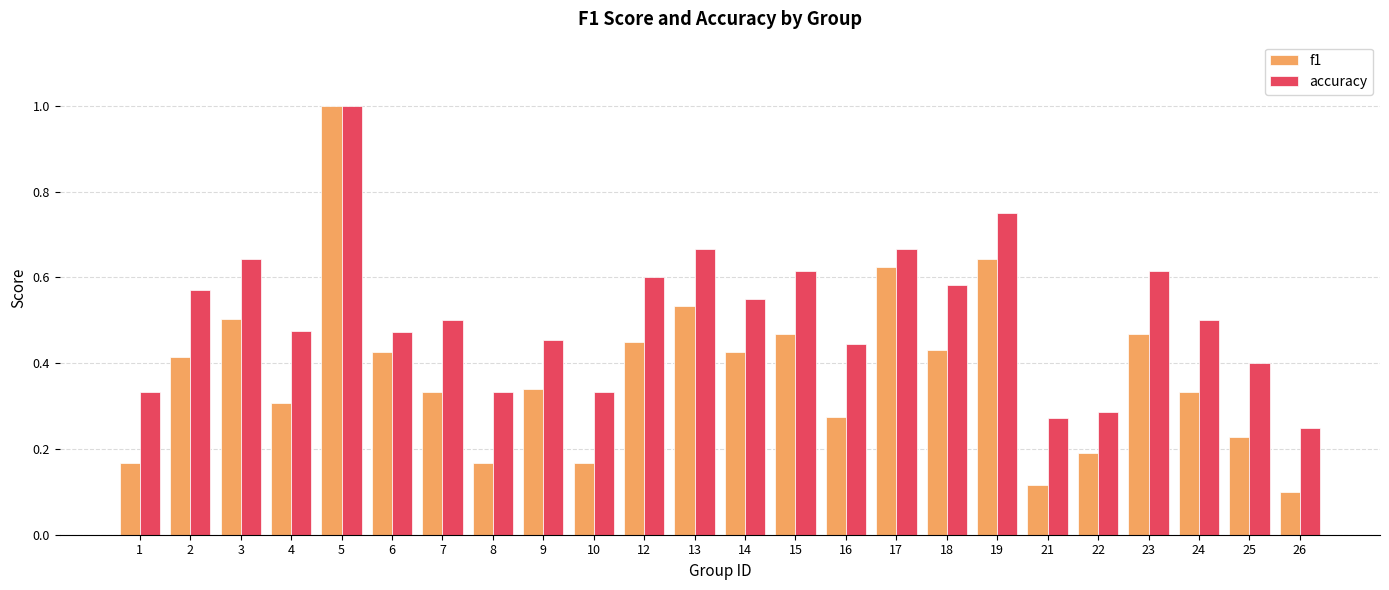

What is the maximum value for f1?

1.0